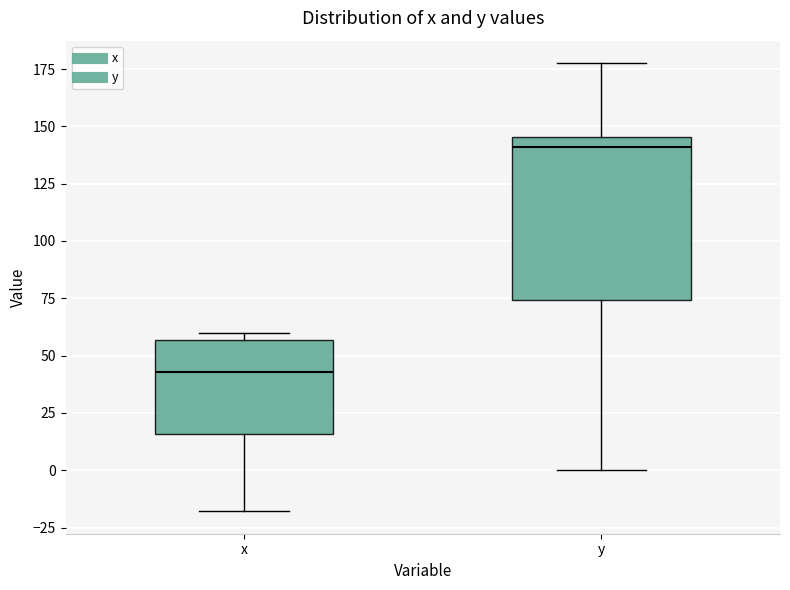

Which box's median line is the lowest?

x